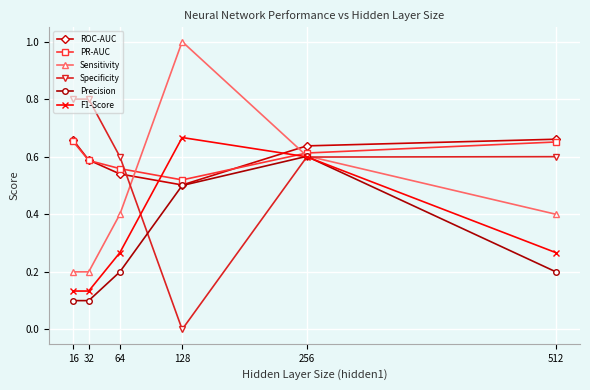

True or false: F1-Score and PR-AUC cross at least once.

True